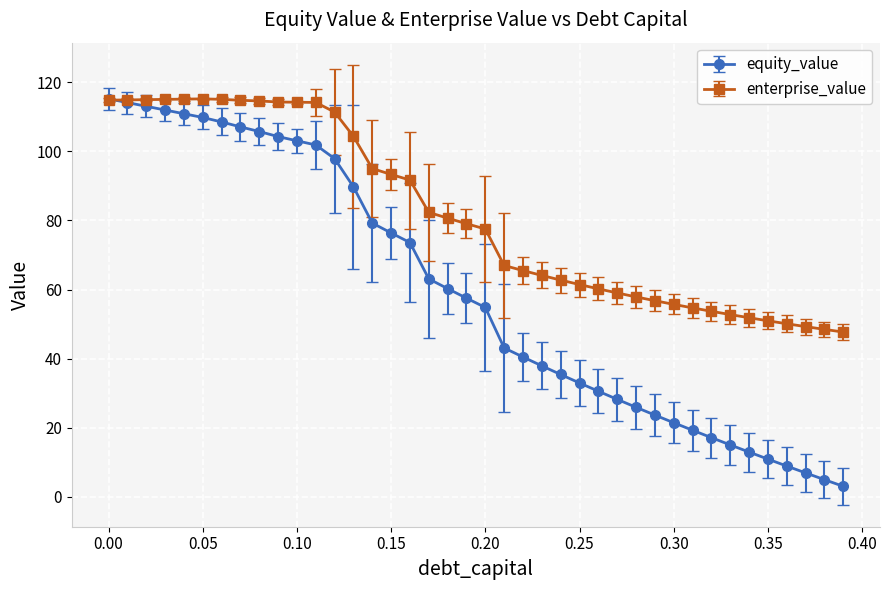

Which series has the widest spread of values?

equity_value